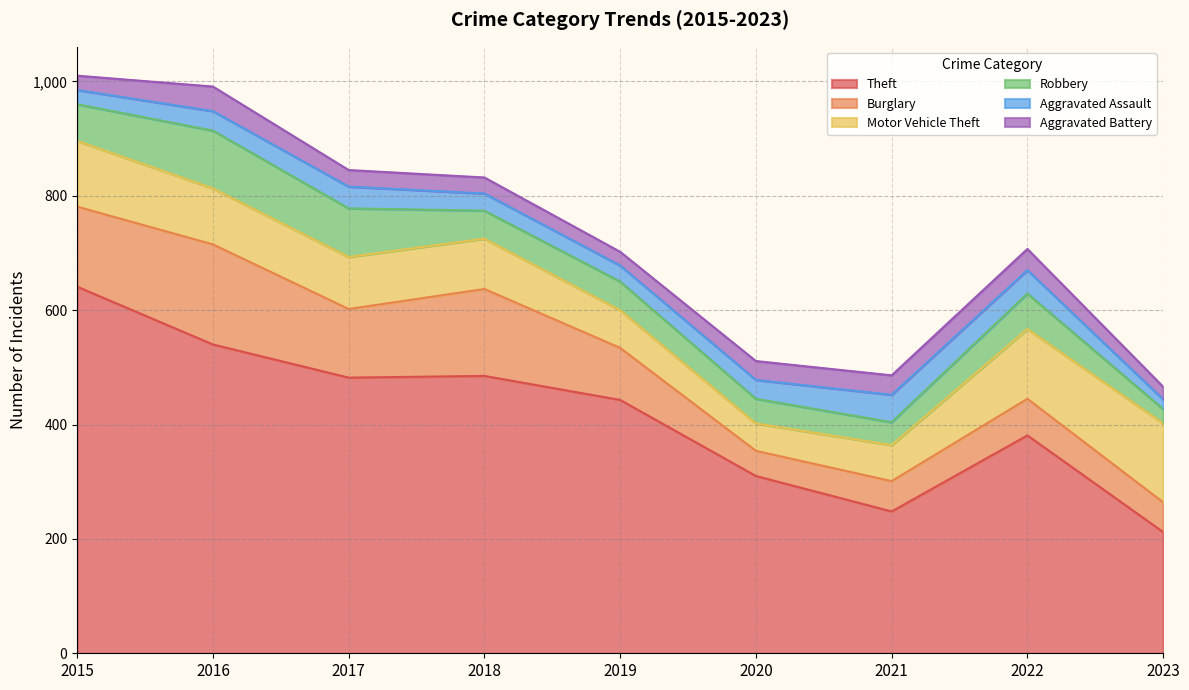

Which category has the highest value across all series?

2015